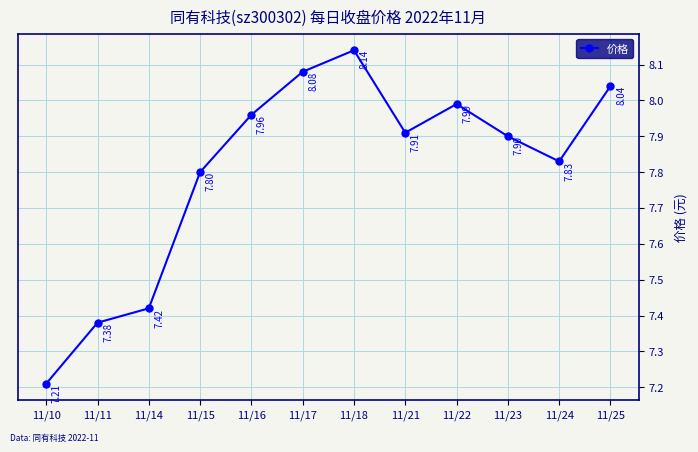

What is the greatest value displayed?

8.1